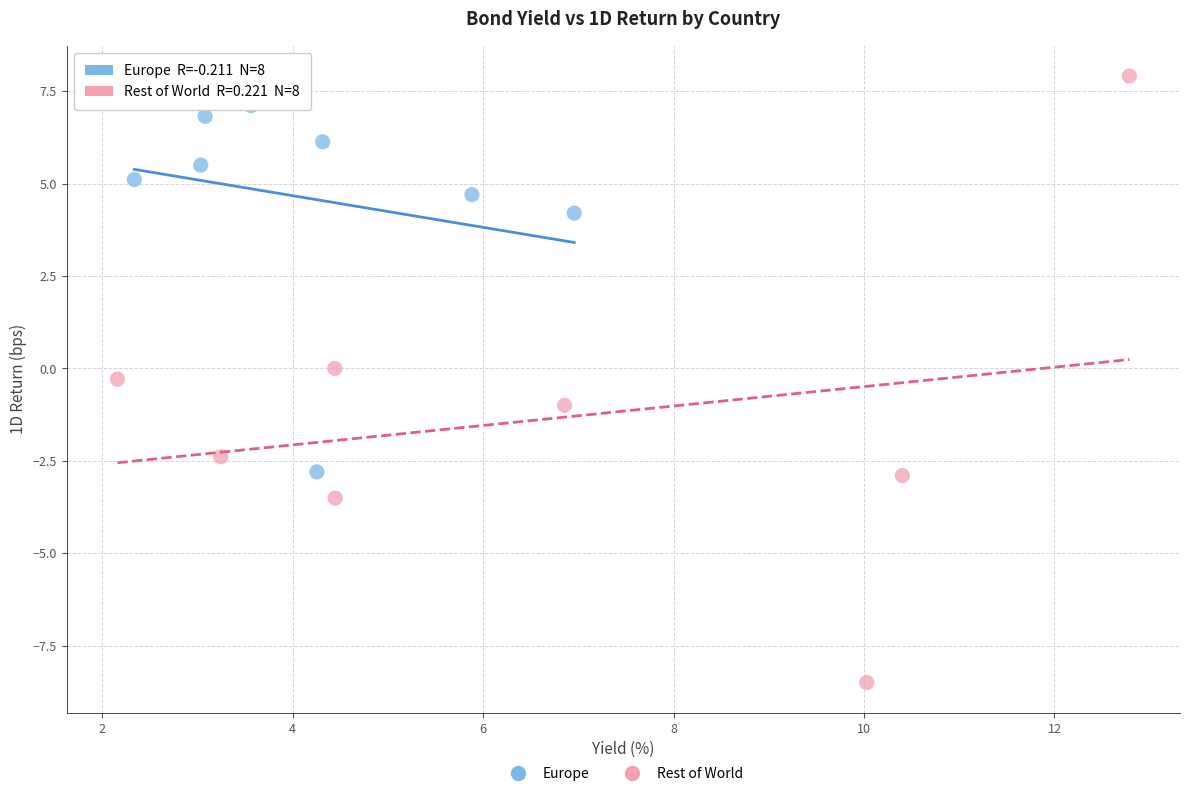

Which series reaches the minimum Y coordinate?

Rest of World